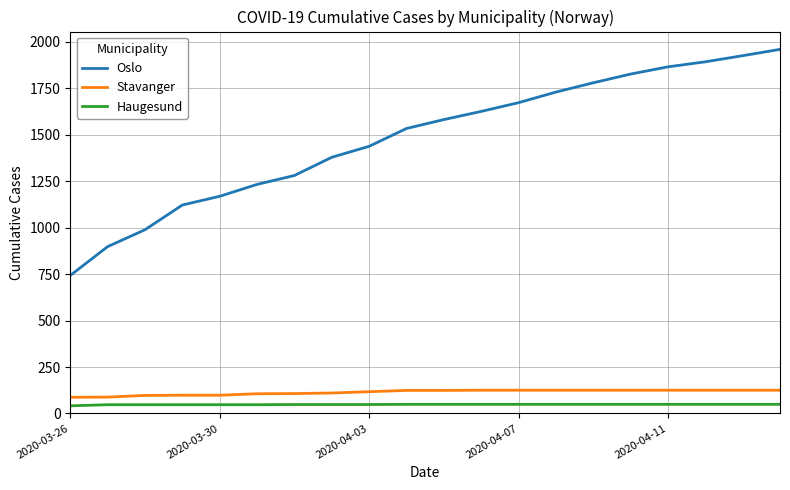

Which series has the largest range (max minus min)?

Oslo